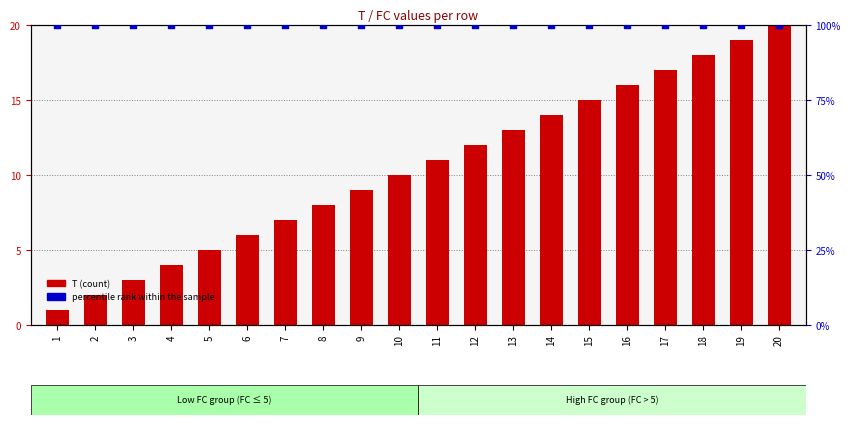

At how many categories does at least one series exceed 51?

20